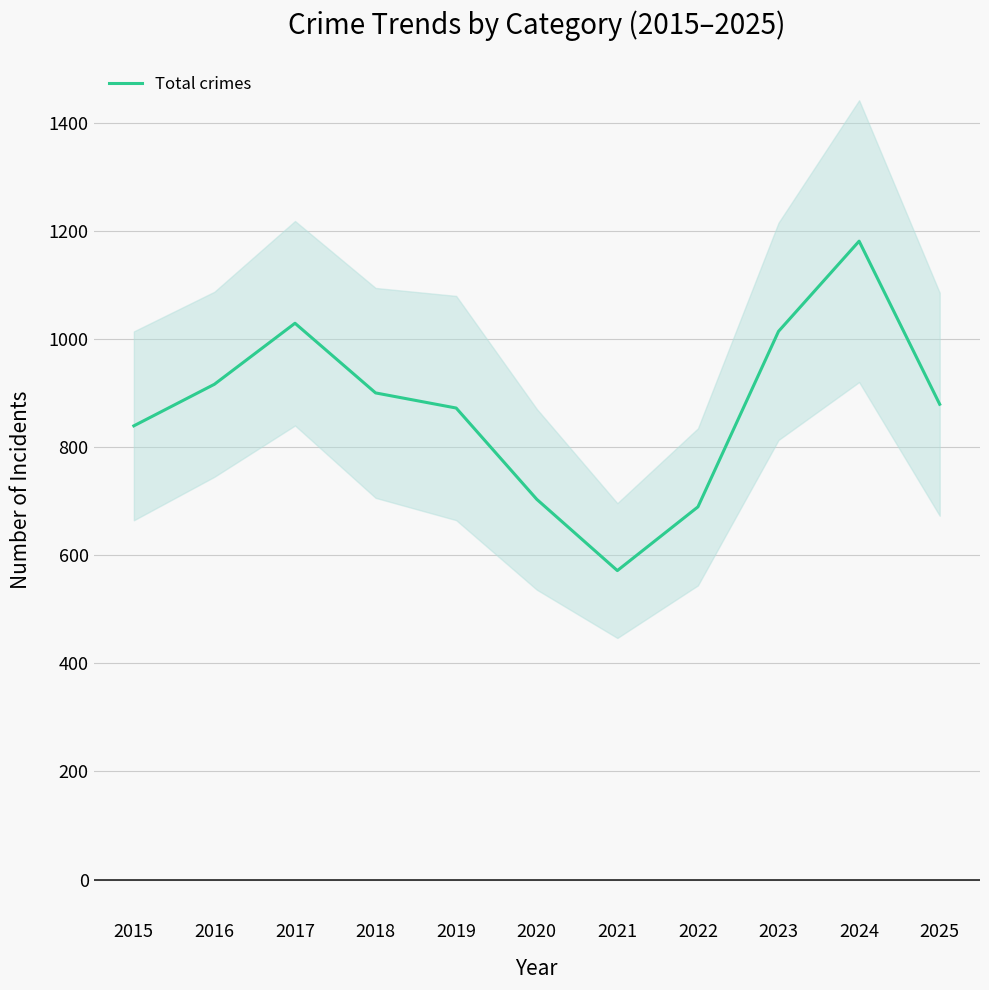

Rank the categories by value from lowest to highest.

2021, 2022, 2020, 2015, 2019, 2025, 2018, 2016, 2023, 2017, 2024